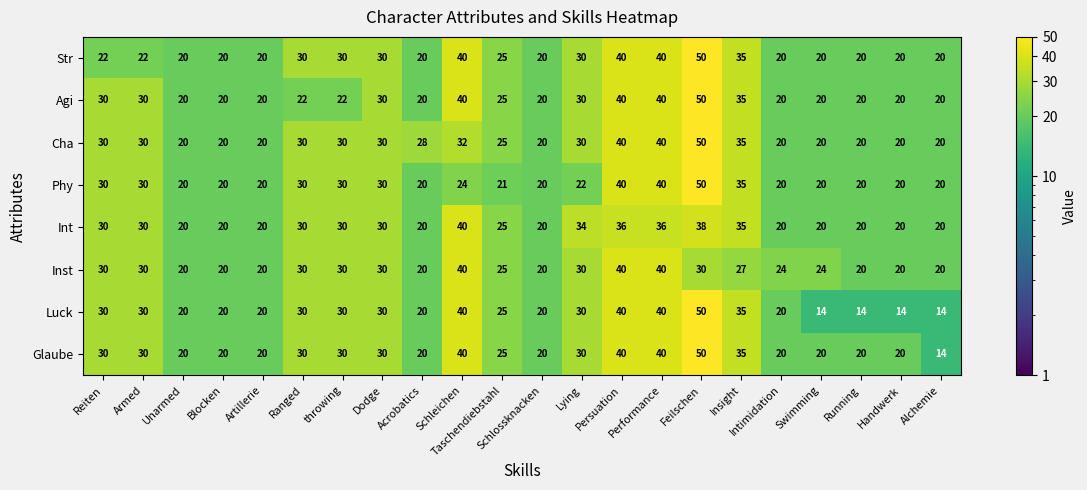

At which category is the sum across all series the highest?

Feilschen